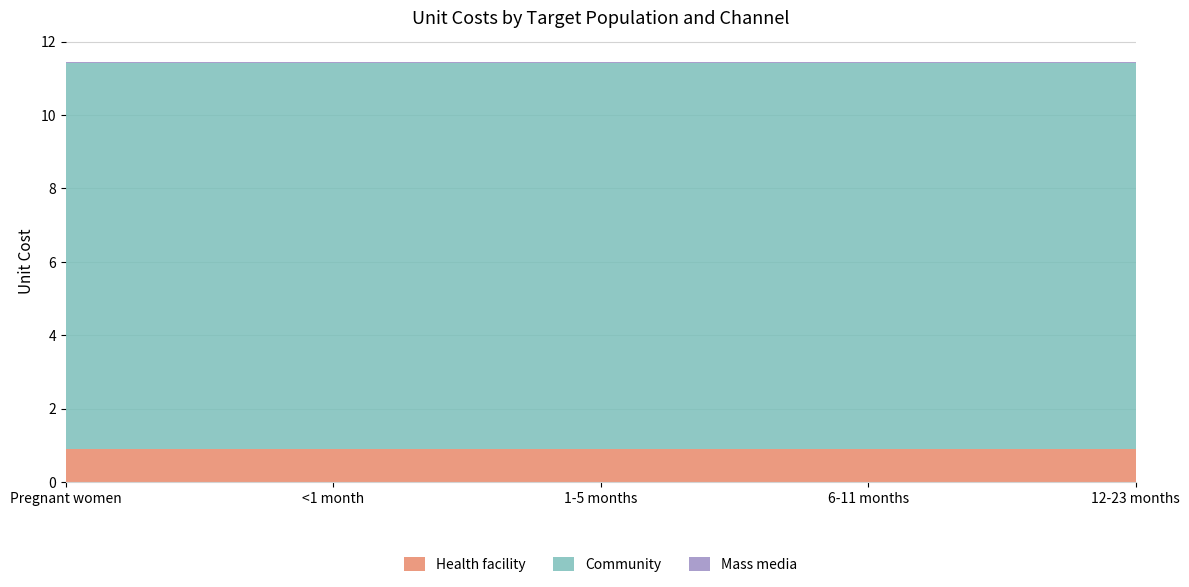

Reading left to right, what are all the values shown in this chart?

Health facility: Pregnant women=0.9	<1 month=0.9	1-5 months=0.9	6-11 months=0.9	12-23 months=0.9
Community: Pregnant women=10.5	<1 month=10.5	1-5 months=10.5	6-11 months=10.5	12-23 months=10.5
Mass media: Pregnant women=0.1	<1 month=0.1	1-5 months=0.1	6-11 months=0.1	12-23 months=0.1